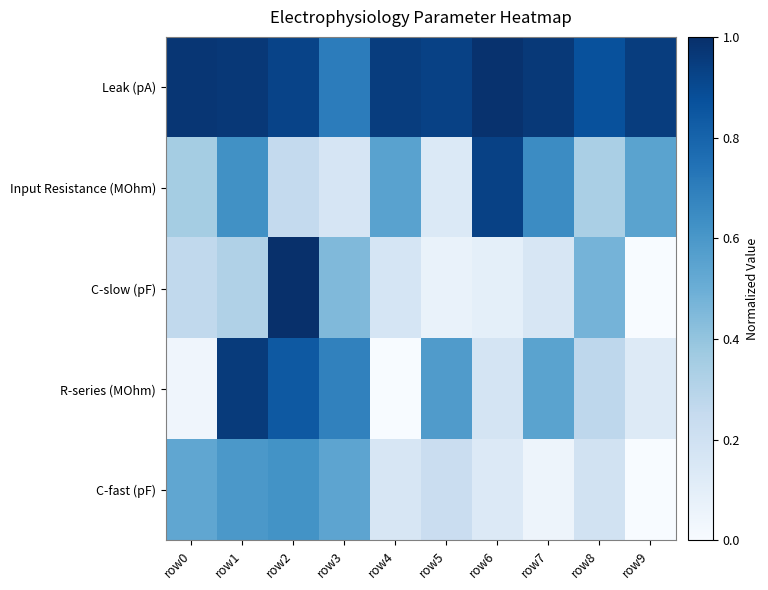

At which category does the chart reach its peak across all series?

row2